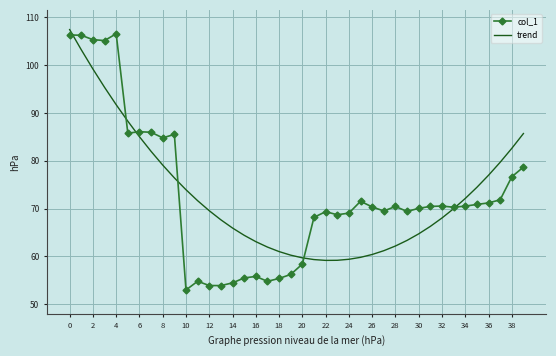

What is the maximum value shown in the chart?

107.5